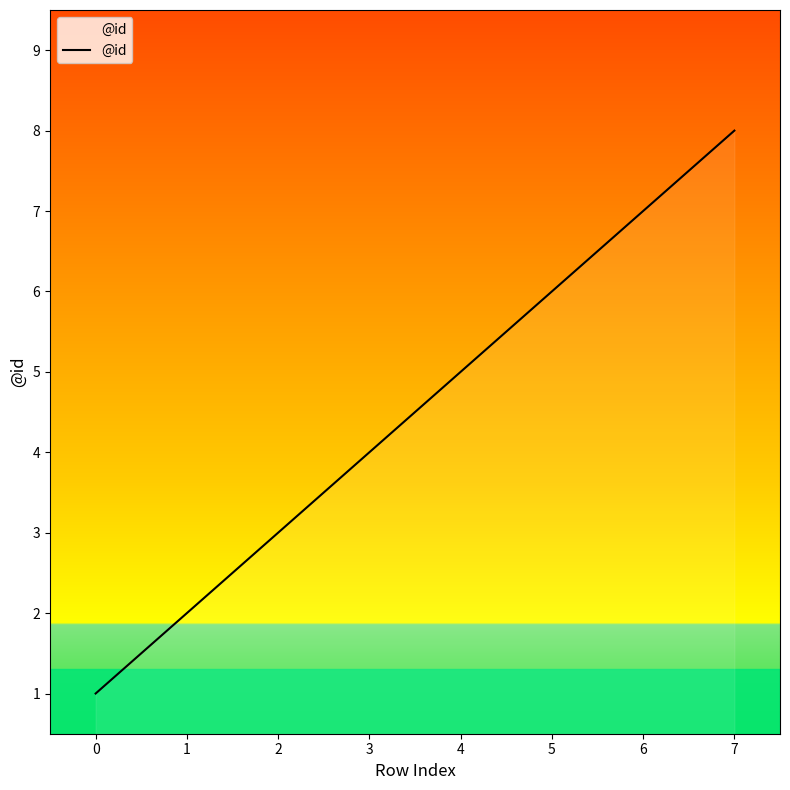

How many series are shown in this chart?

1